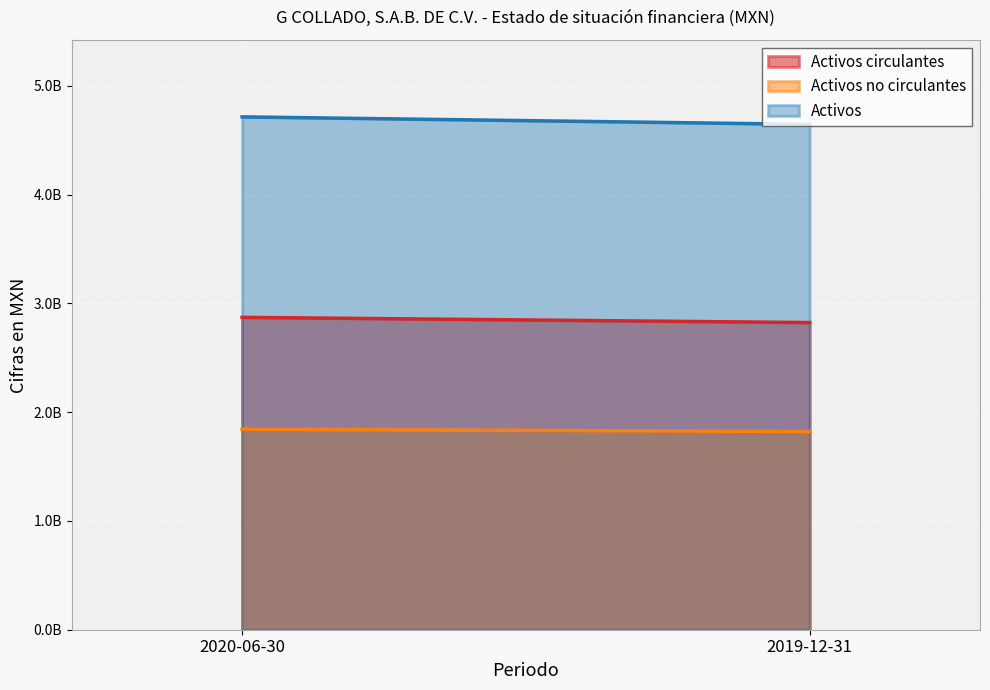

Does the chart display data point markers on the line(s)?

No